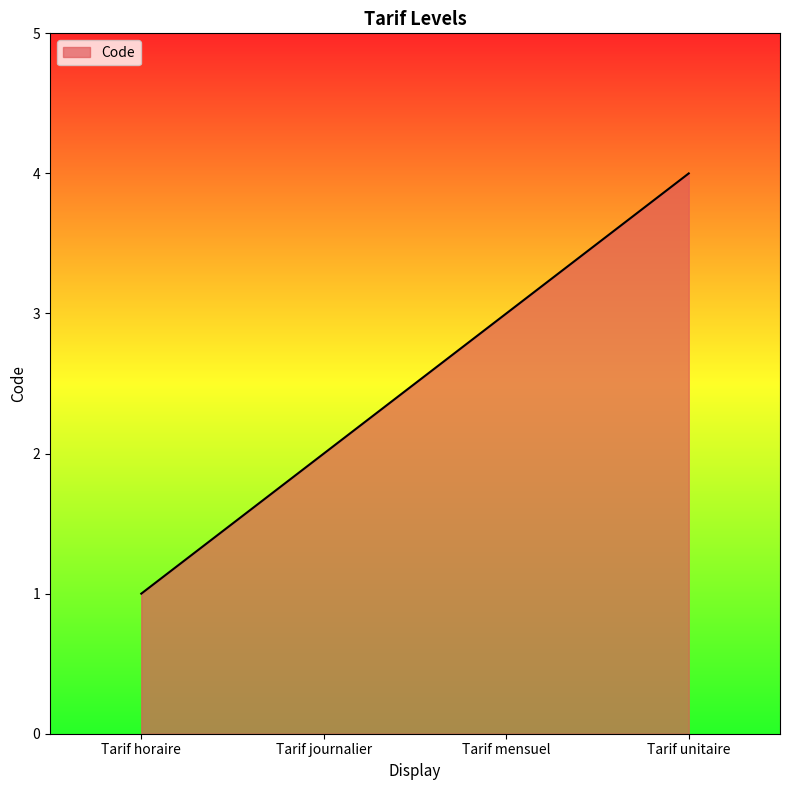

List the labels in order of value, smallest first.

Tarif horaire, Tarif journalier, Tarif mensuel, Tarif unitaire